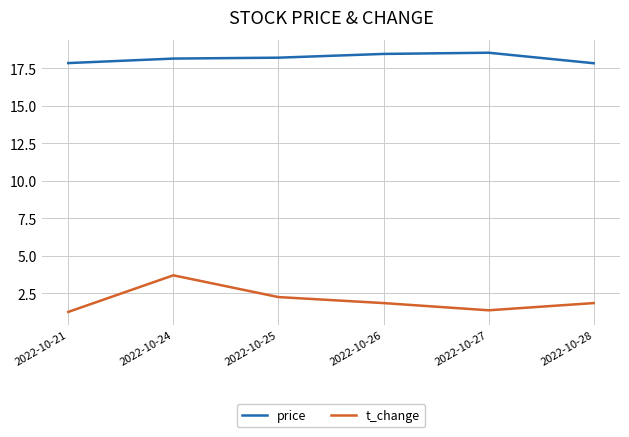

The value of price at 2022-10-21 is 17.8. True or false?

True